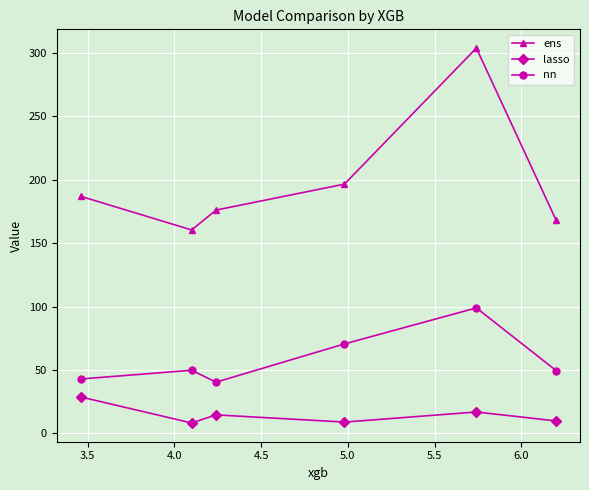

Which series has the largest total across all categories?

ens